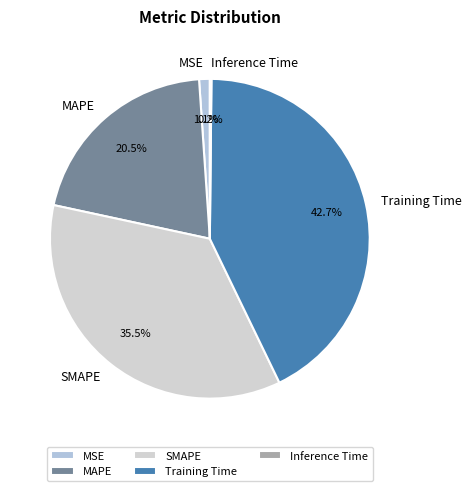

Does SMAPE account for over 50% of the chart?

No